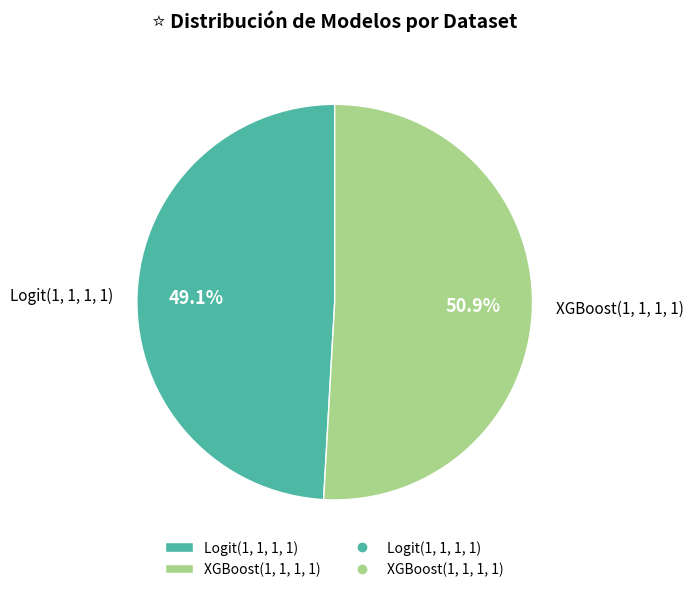

What percentage is the Logit(1, 1, 1, 1) slice, to the nearest percent?

49%